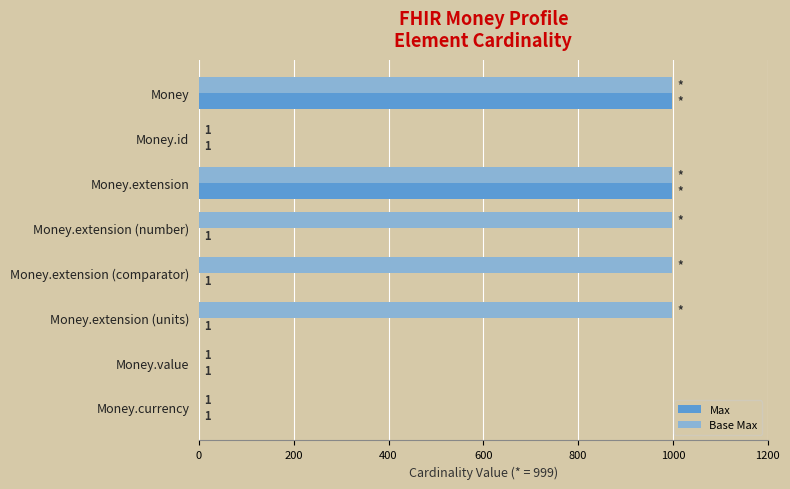

Is it true that Base Max equals 1409 at Money.extension (number)?

False